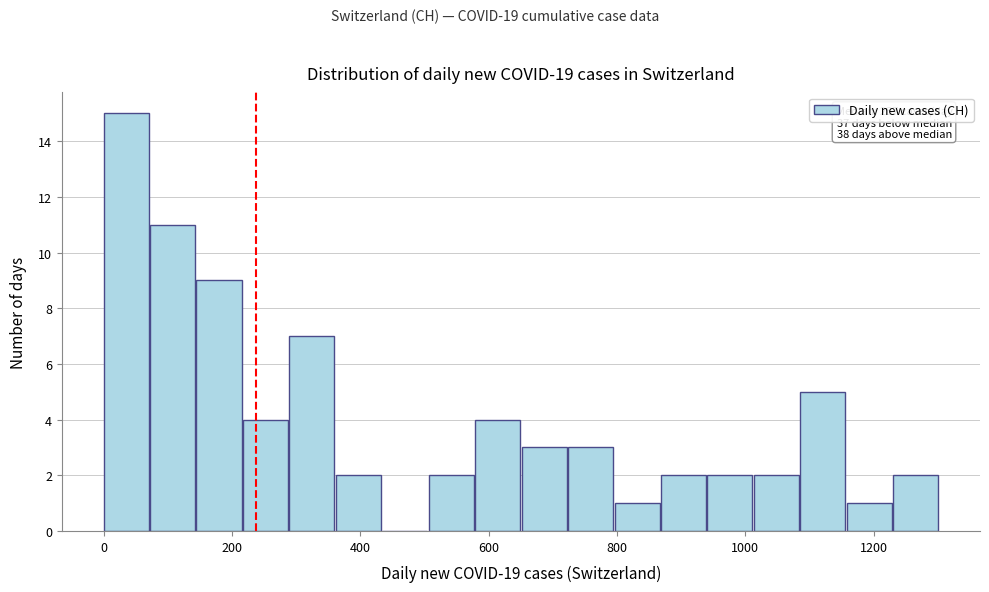

Read against the x-axis, roughly where is the centre of the tallest bar?

40